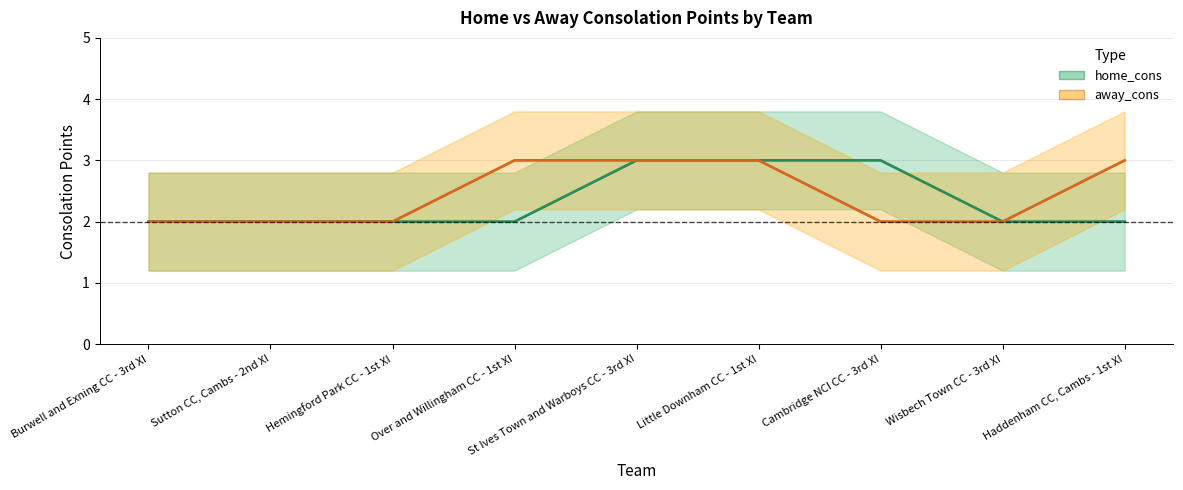

Is it true that away_cons equals 3 at Over and Willingham CC - 1st XI?

True